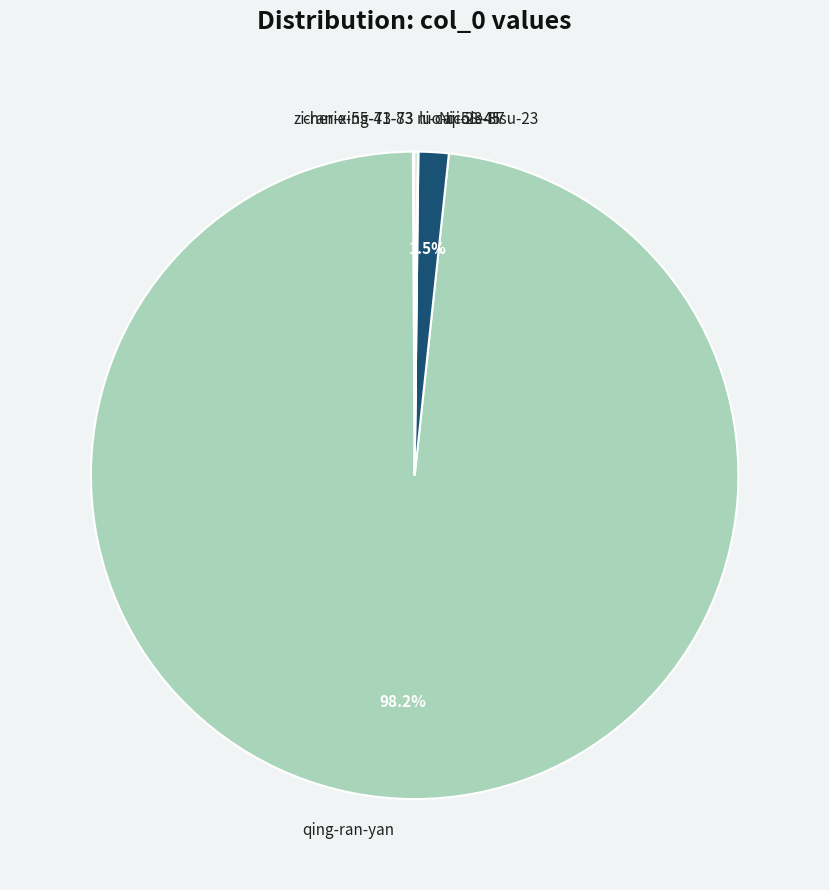

To the nearest percent, what is the difference between the largest and smallest slice percentages?

98%